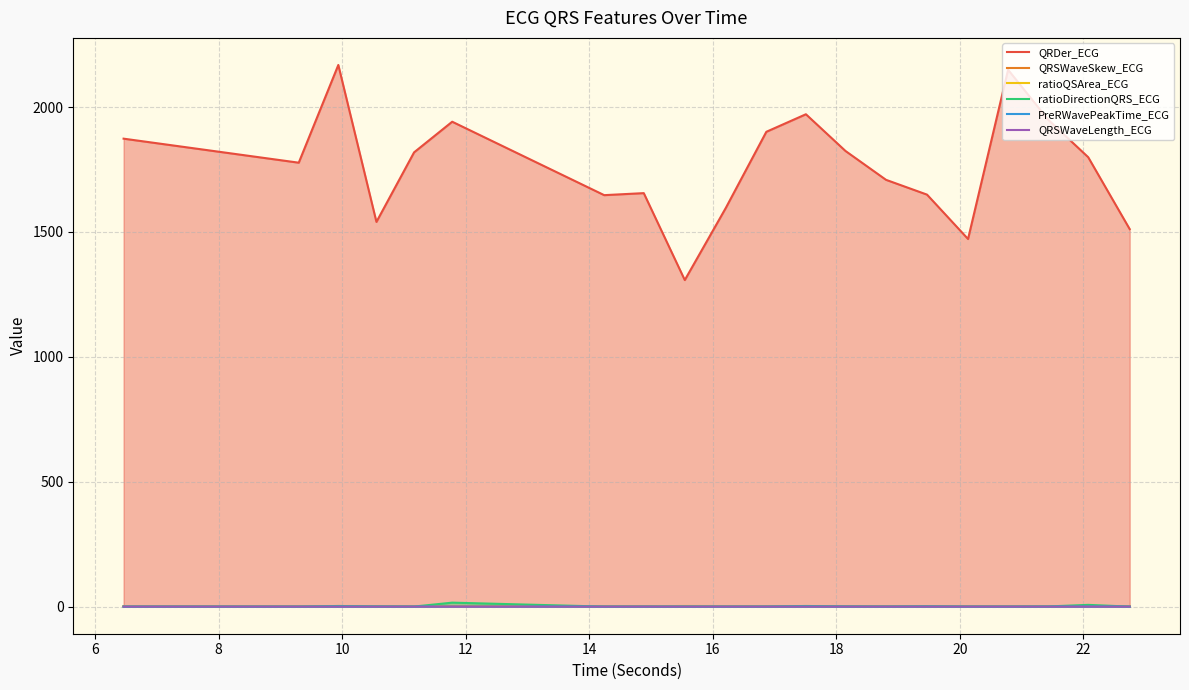

Which series has the largest total across all categories?

QRDer_ECG